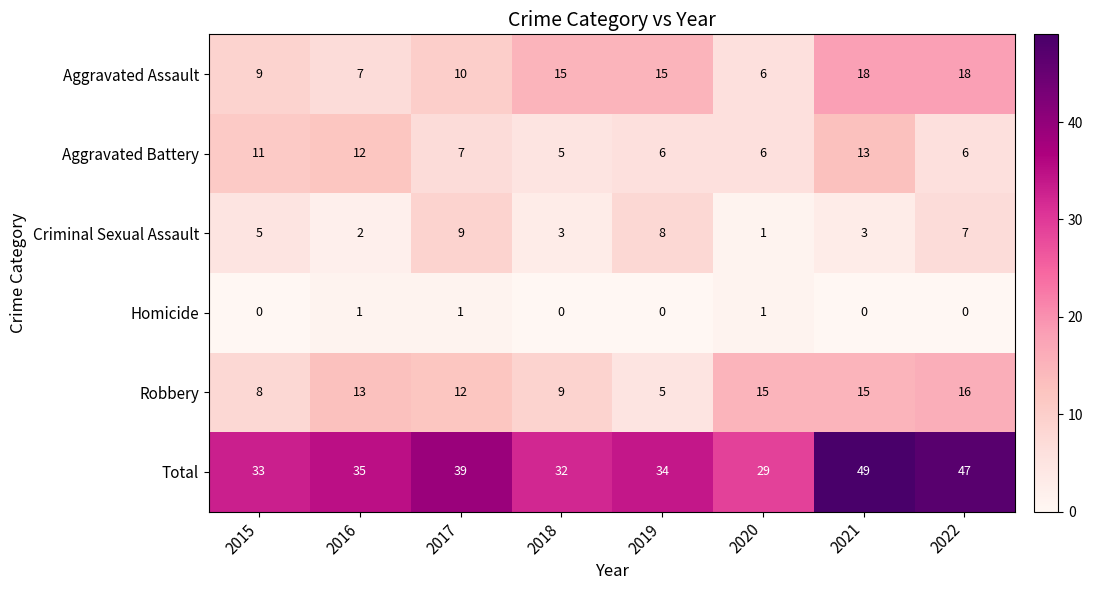

The value of Criminal Sexual Assault at 2018 is 3. True or false?

True